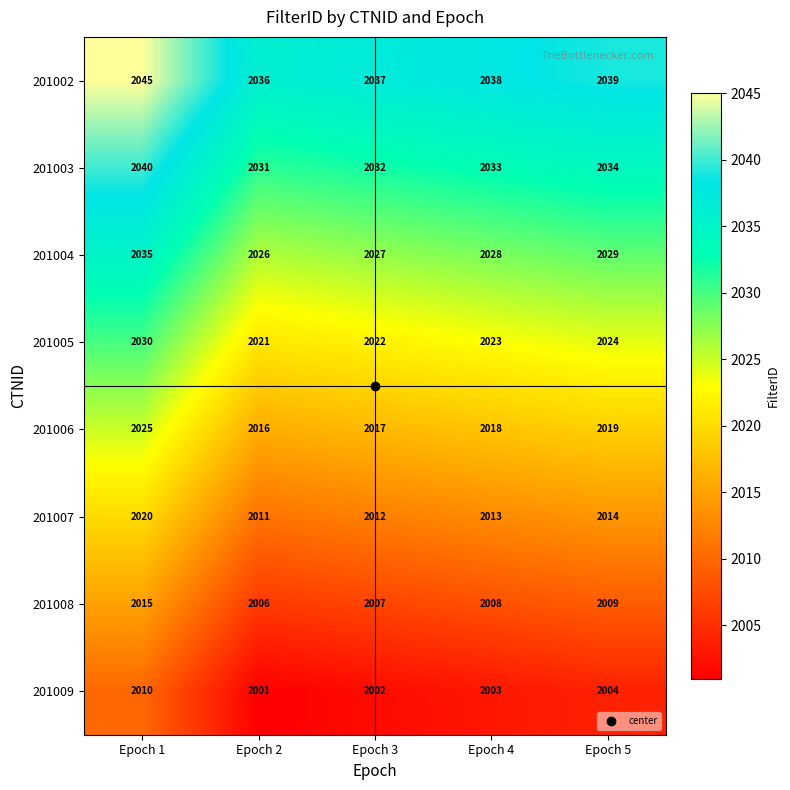

What is the minimum value shown in the chart?

2001